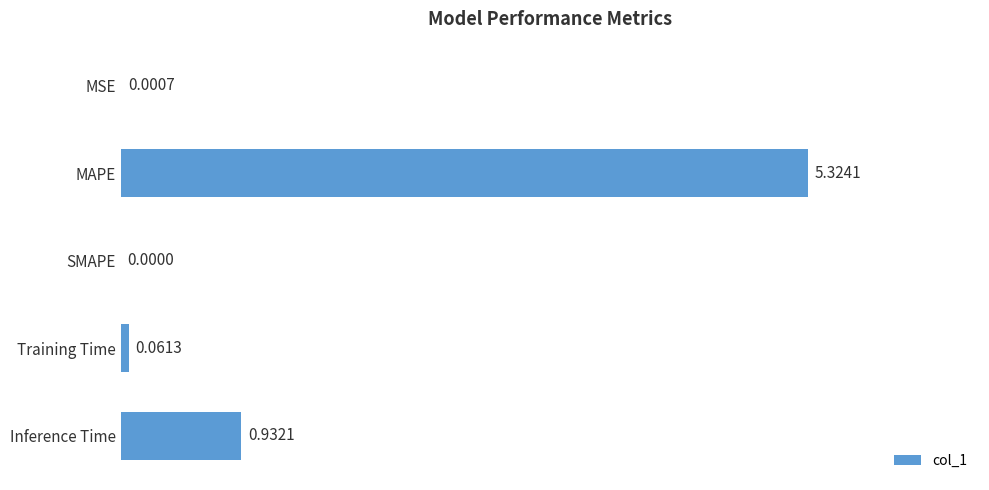

Which has a higher value, Inference Time or MAPE?

MAPE